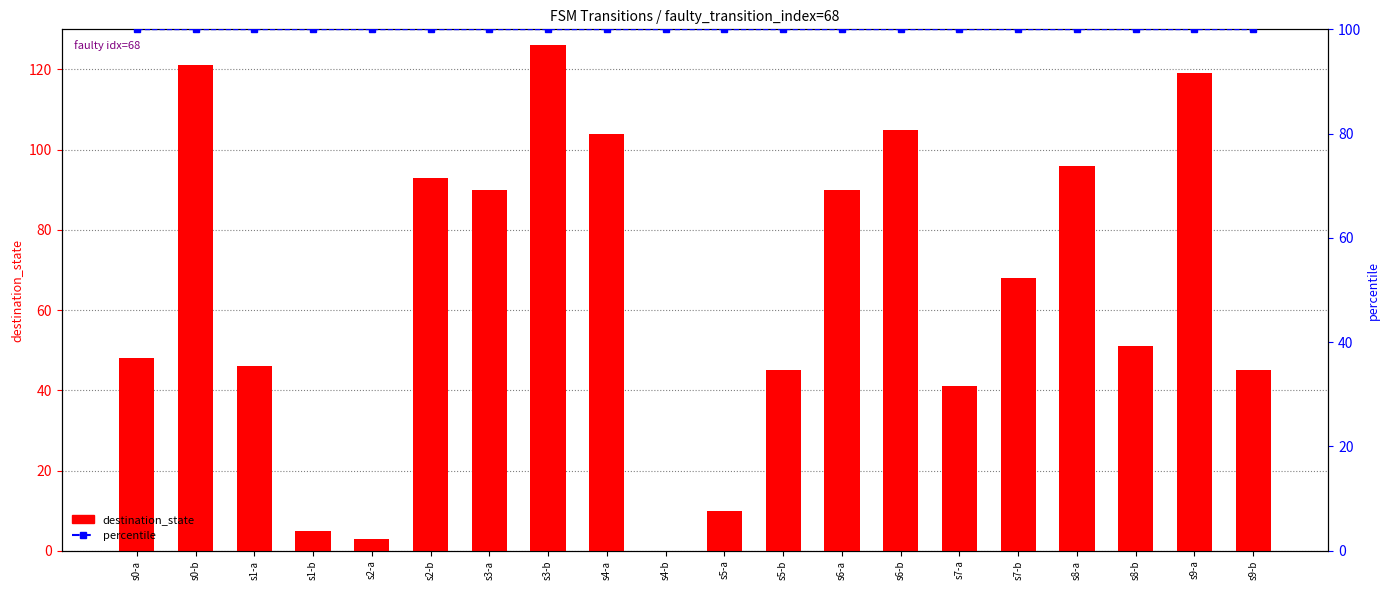

At which category does the chart reach its peak across all series?

s3-b